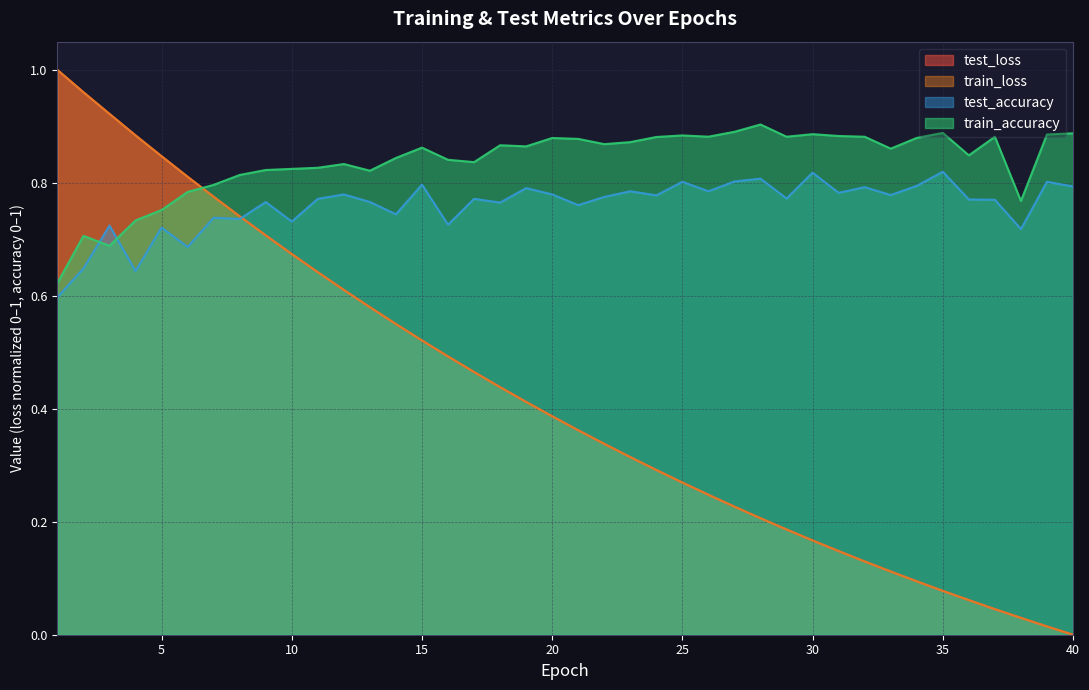

What is the value of the test_accuracy point at the 24th from the left?

0.8